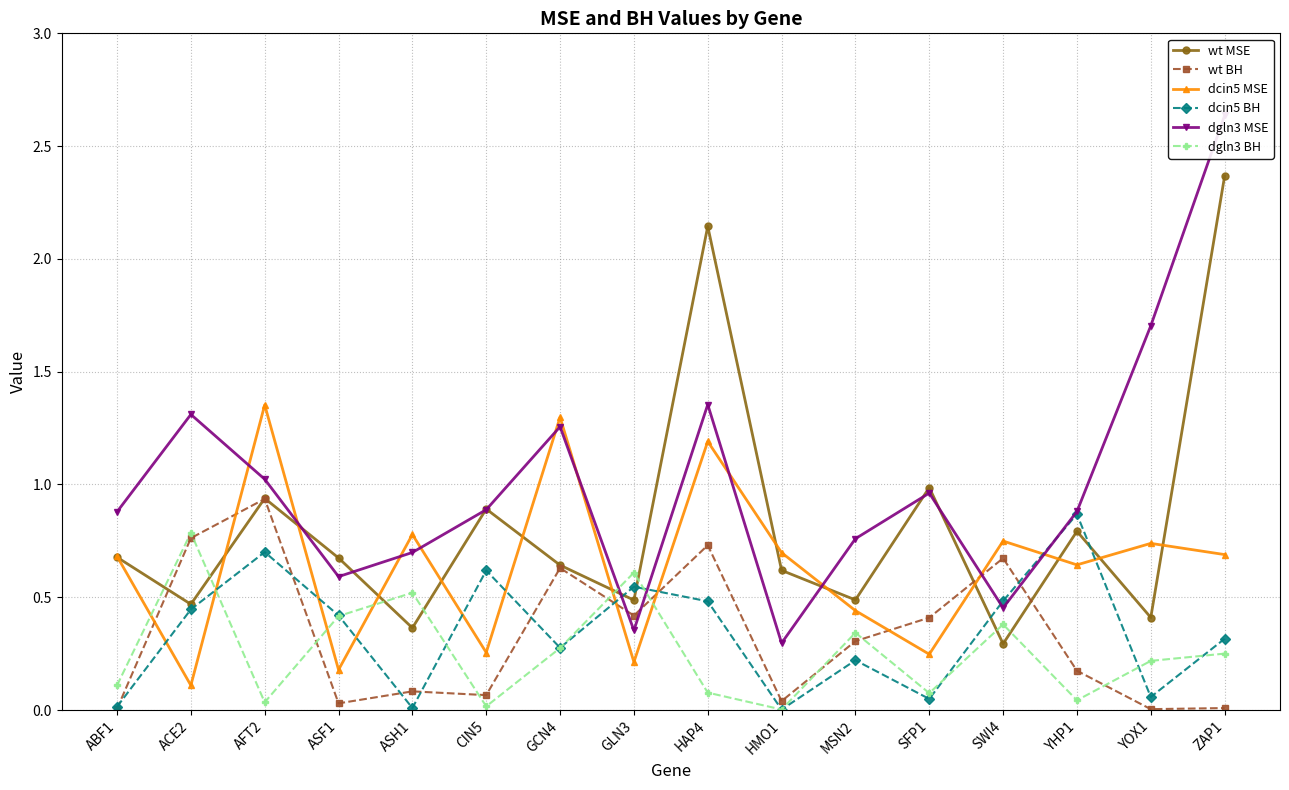

What position from the right is YHP1?

3